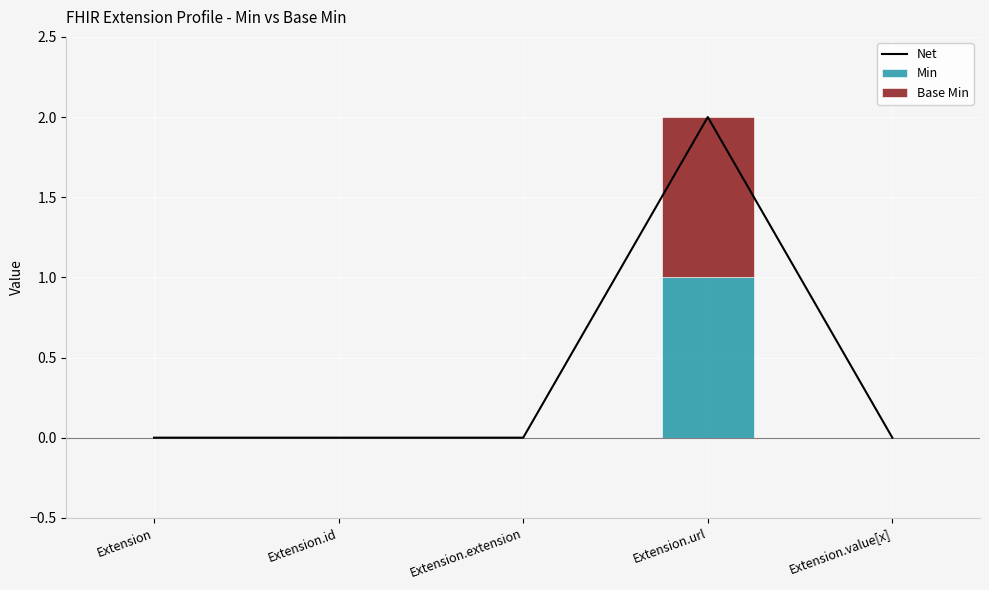

Which category has the highest value in the Net series?

Extension.url